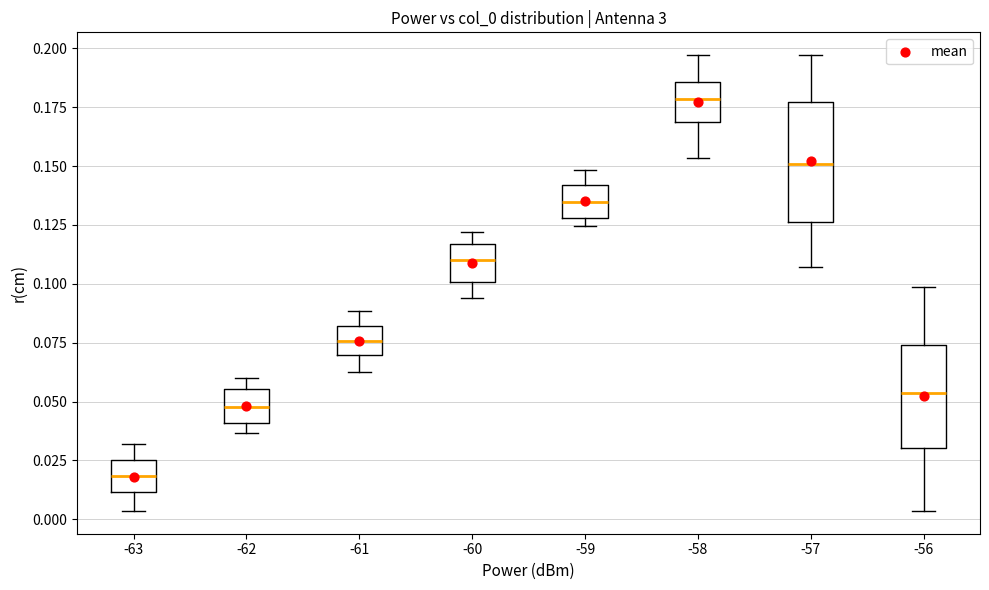

Which box has the highest median line?

-58